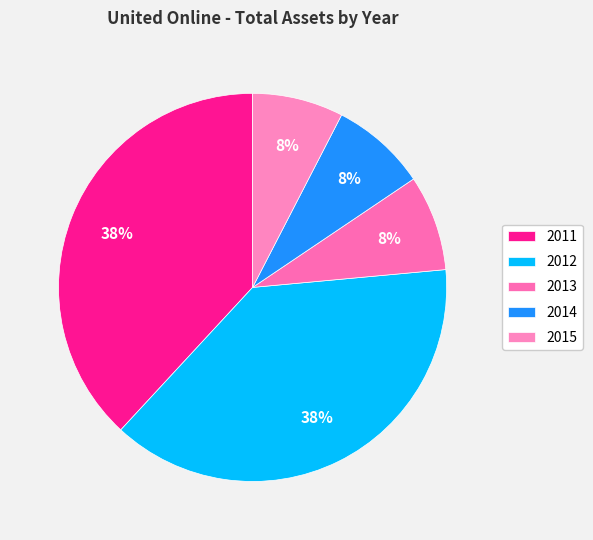

True or false: 2015 accounts for 8% of the total.

True